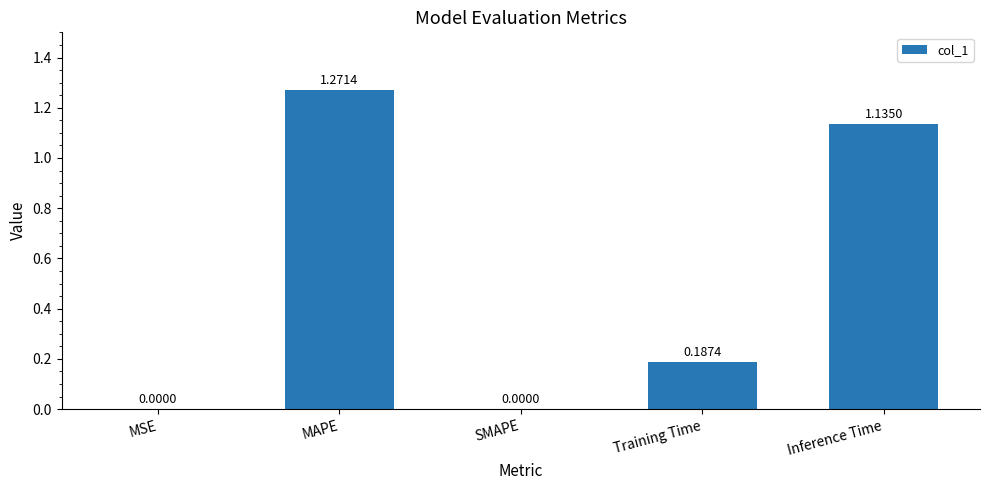

What is the change in value from SMAPE to Inference Time?

+1.1